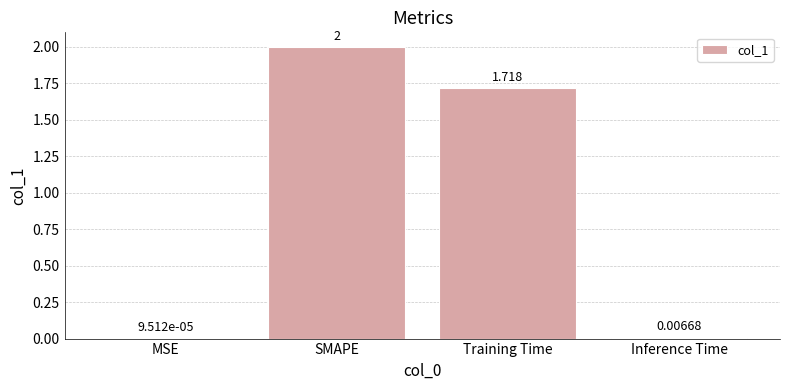

At which label does the data first exceed 1?

SMAPE